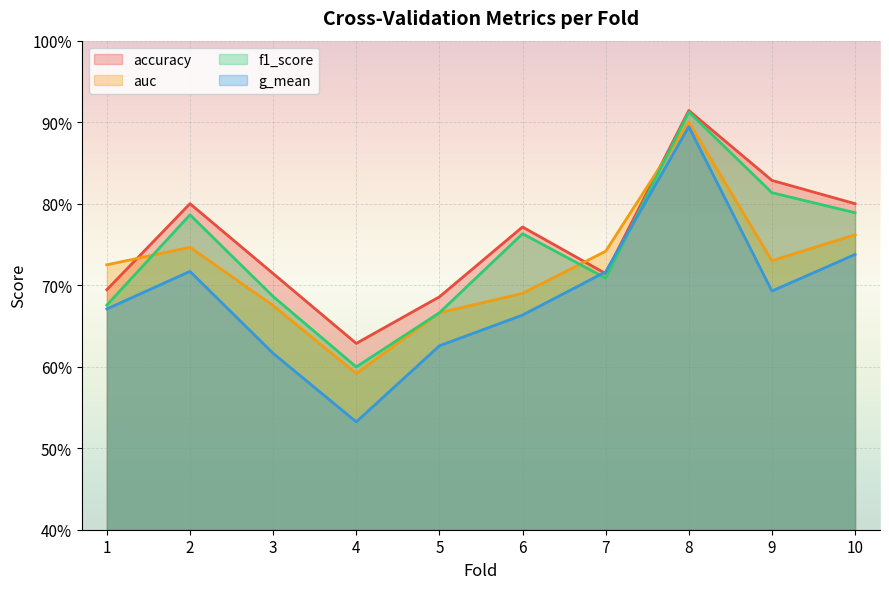

Which series has the largest total across all categories?

accuracy